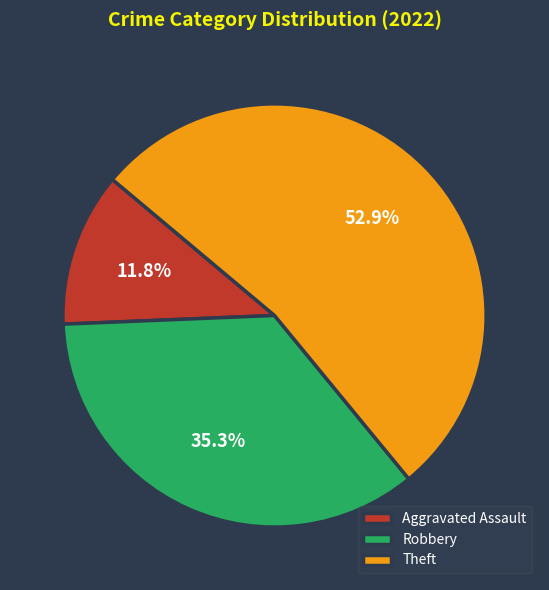

How much of the chart is everything except Robbery?

64.7%